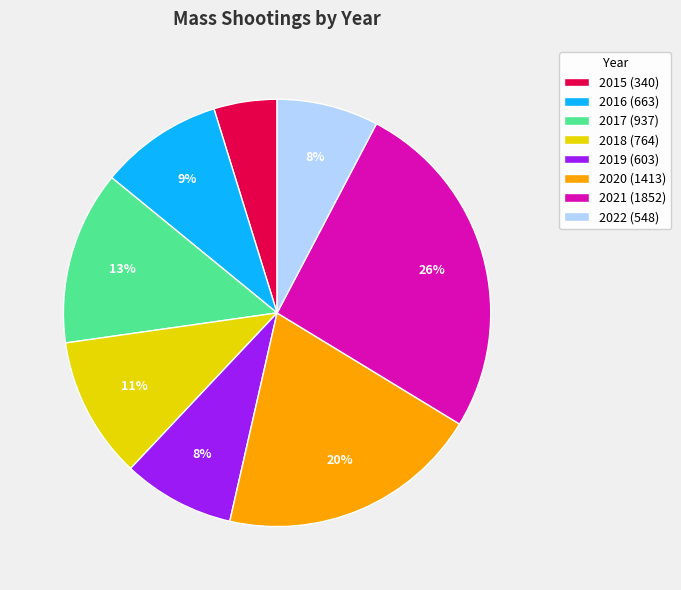

Combined, do 2022 (548) and 2015 (340) account for over 50%?

No